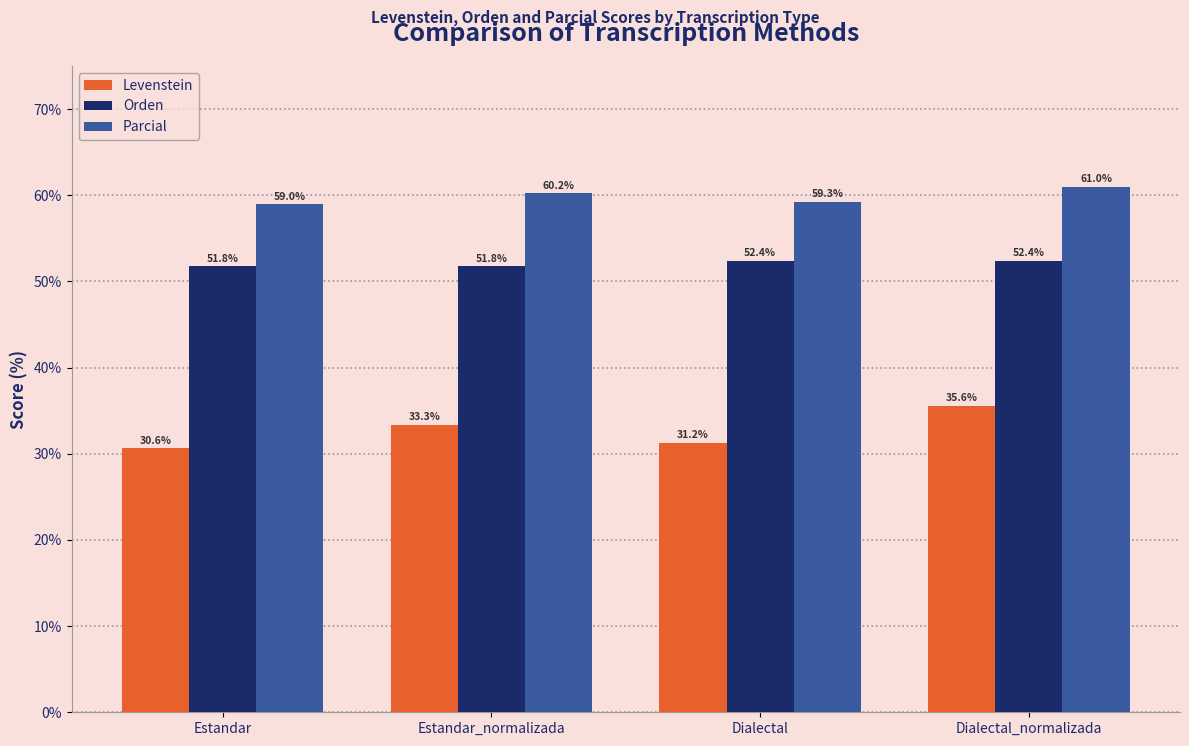

Which category has the lowest value across all series?

Estandar